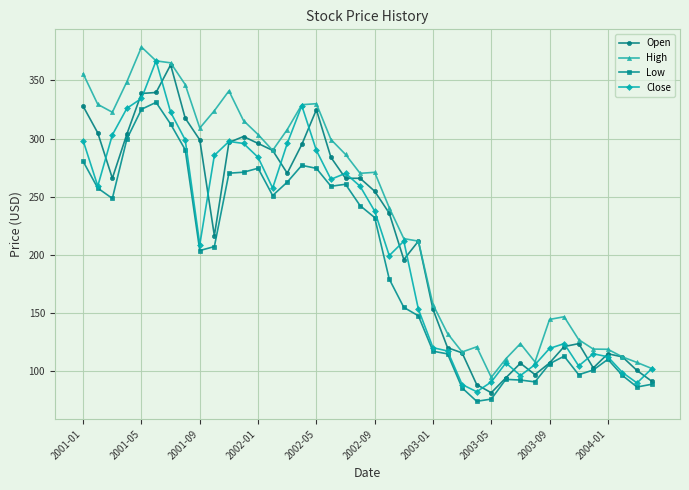

What is the average value of the Open series?

214.9